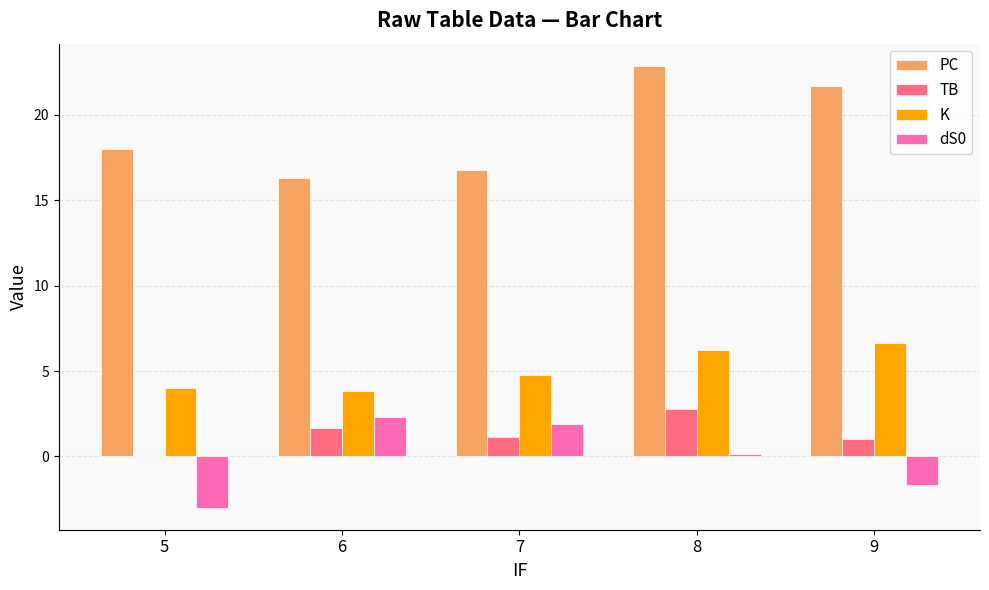

What is the average value of the K series?

5.1